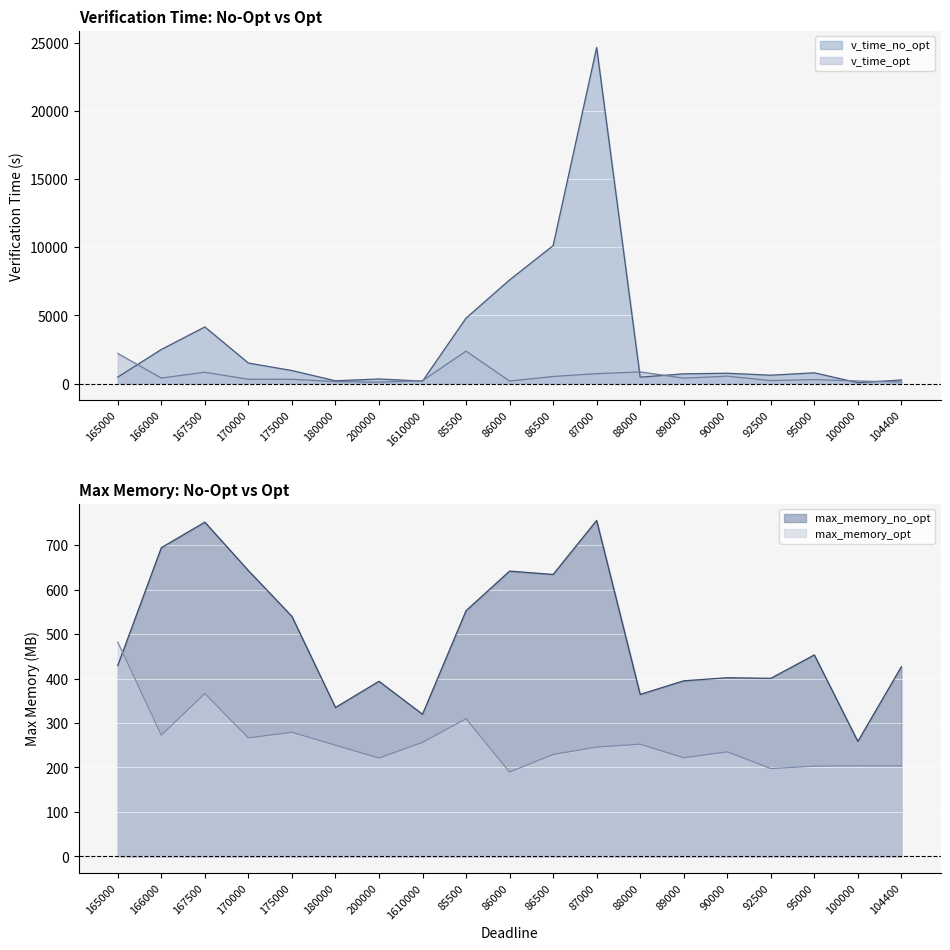

Between 87000 and 89000, which is larger?

87000